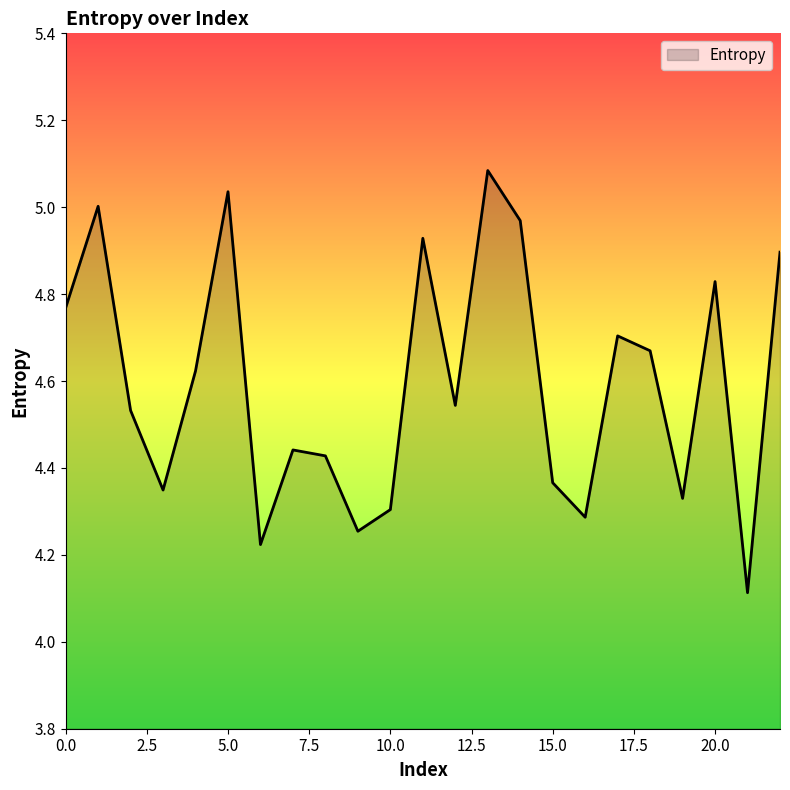

Does the chart have visible grid lines?

No